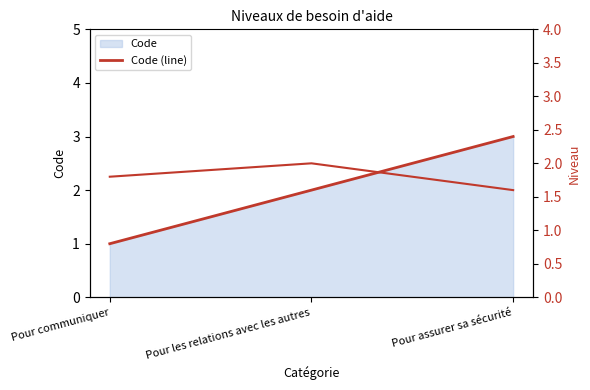

At which label does Niveau reach its peak?

Pour les relations avec les autres